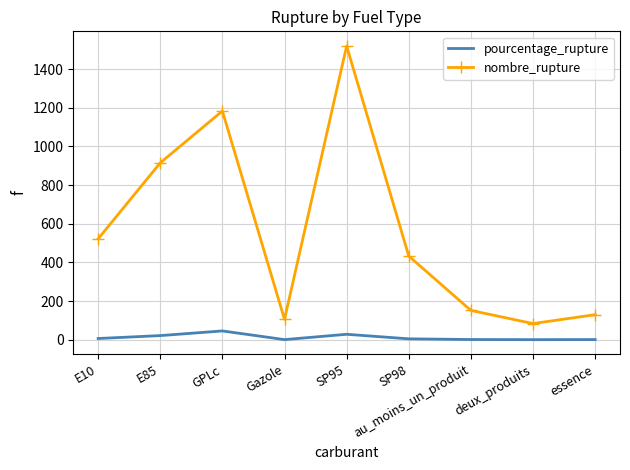

What is the average value of the nombre_rupture series?

560.4